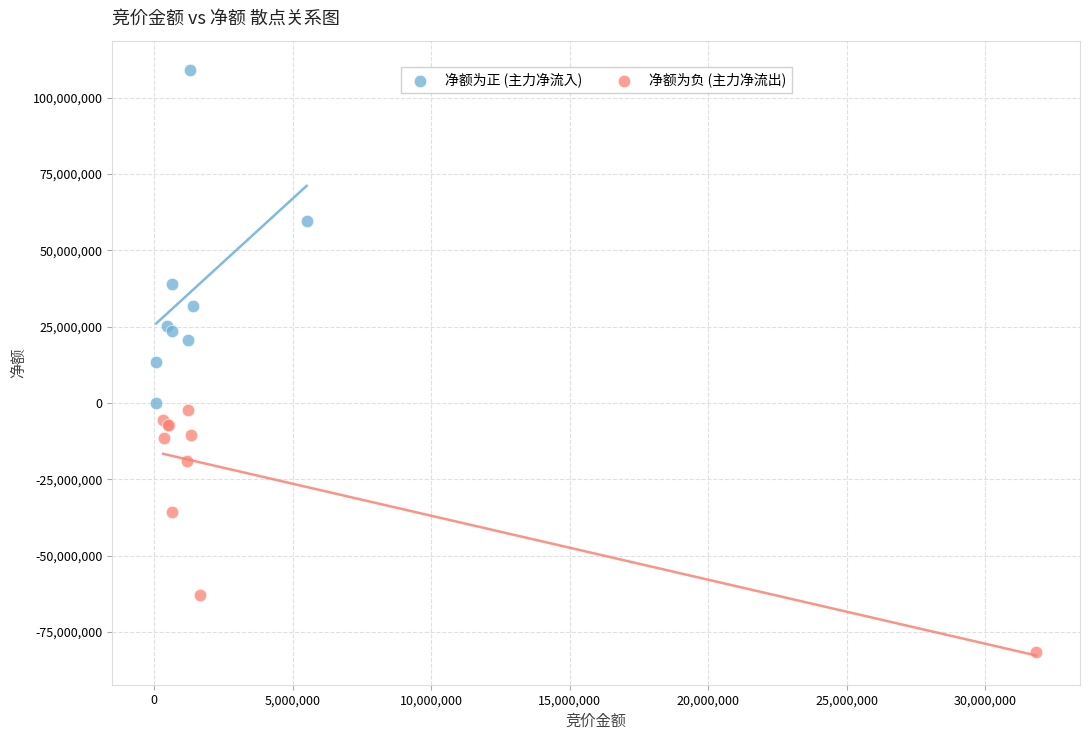

Which series has the widest spread of Y values?

净额为正 (主力净流入)